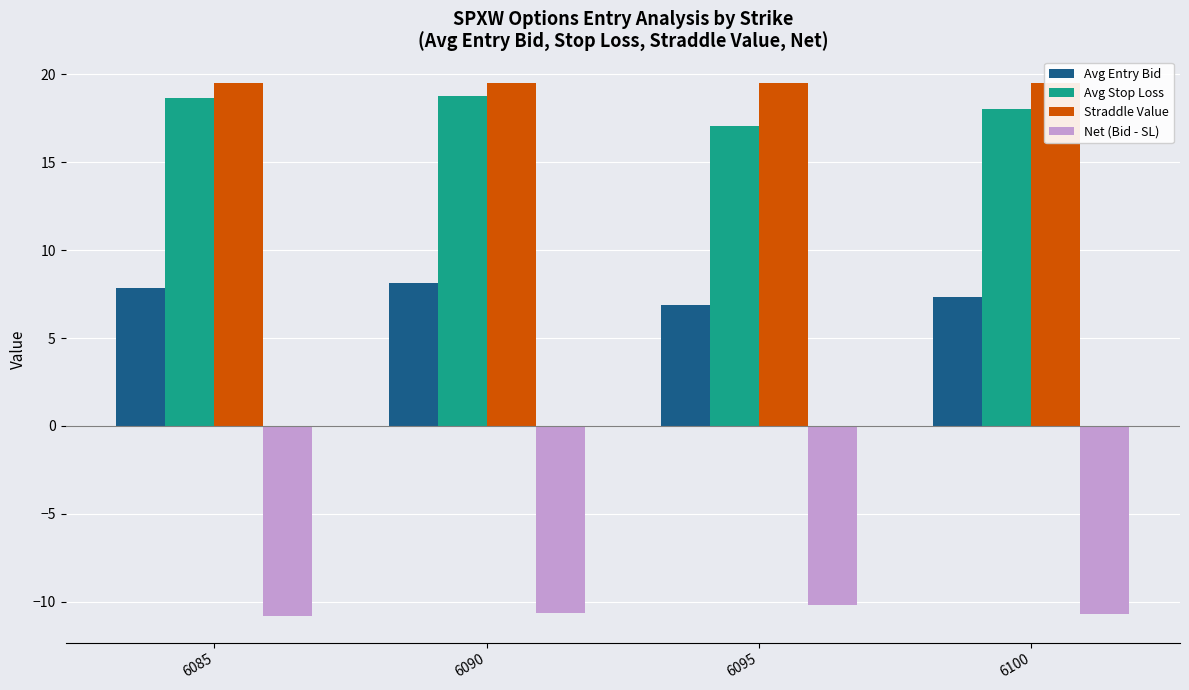

Does the chart contain any negative values?

Yes